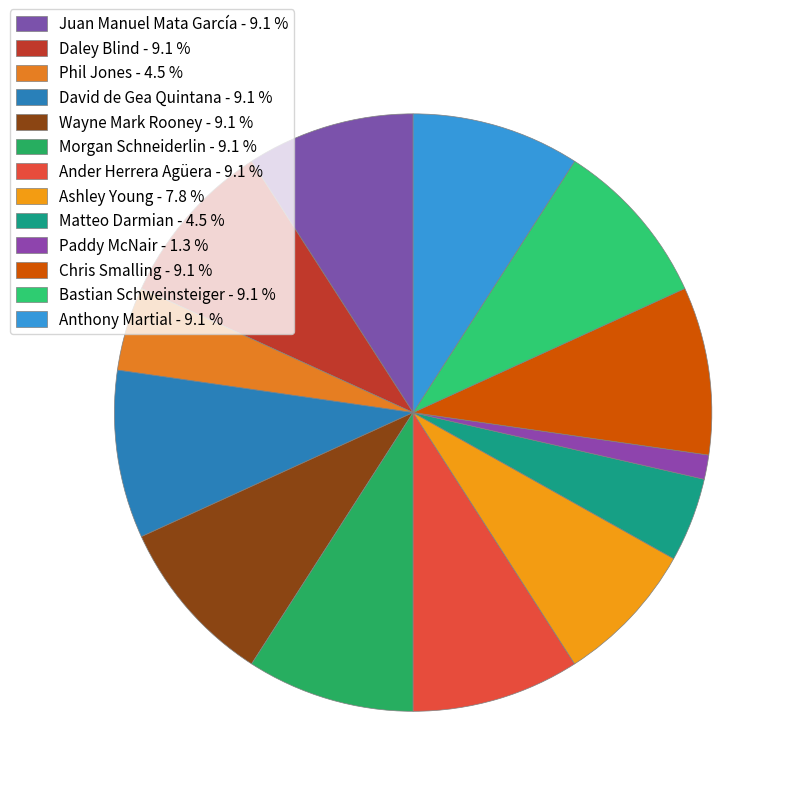

How many segments does this pie chart have?

13